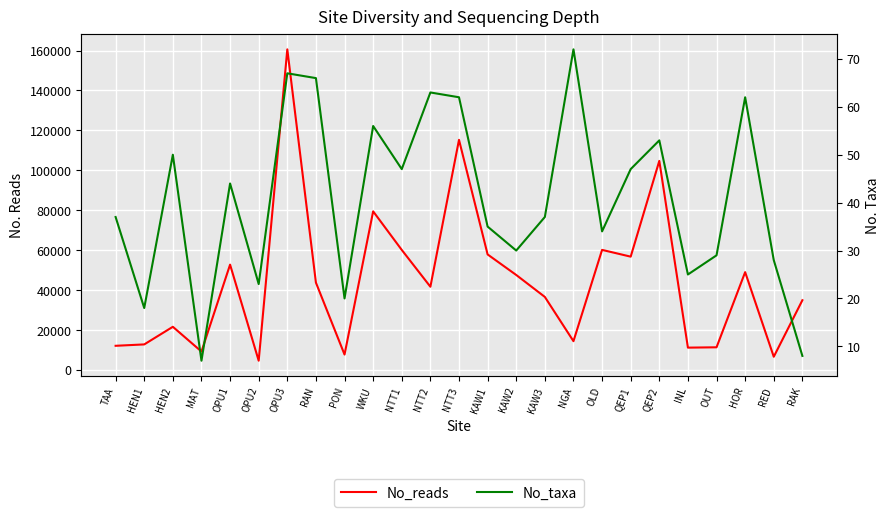

True or false: No_taxa and No_reads intersect in this chart.

False